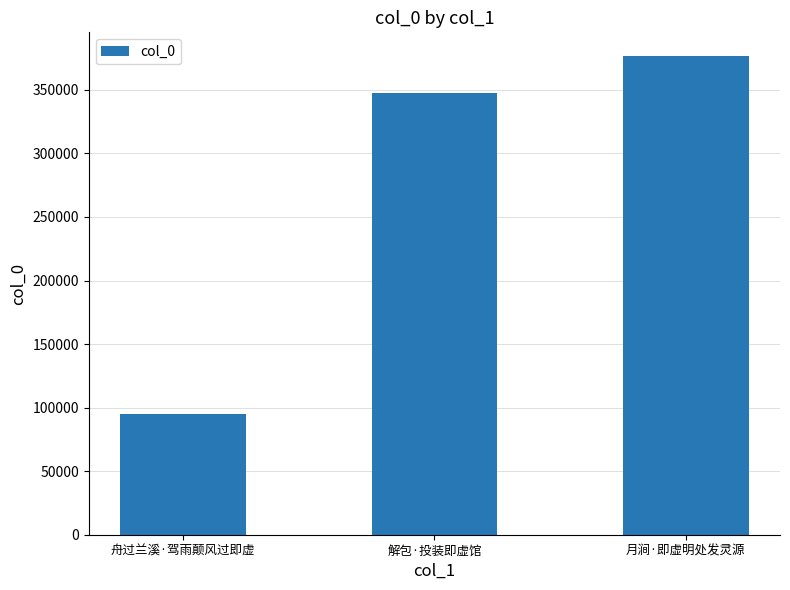

How many bars are there in total?

3